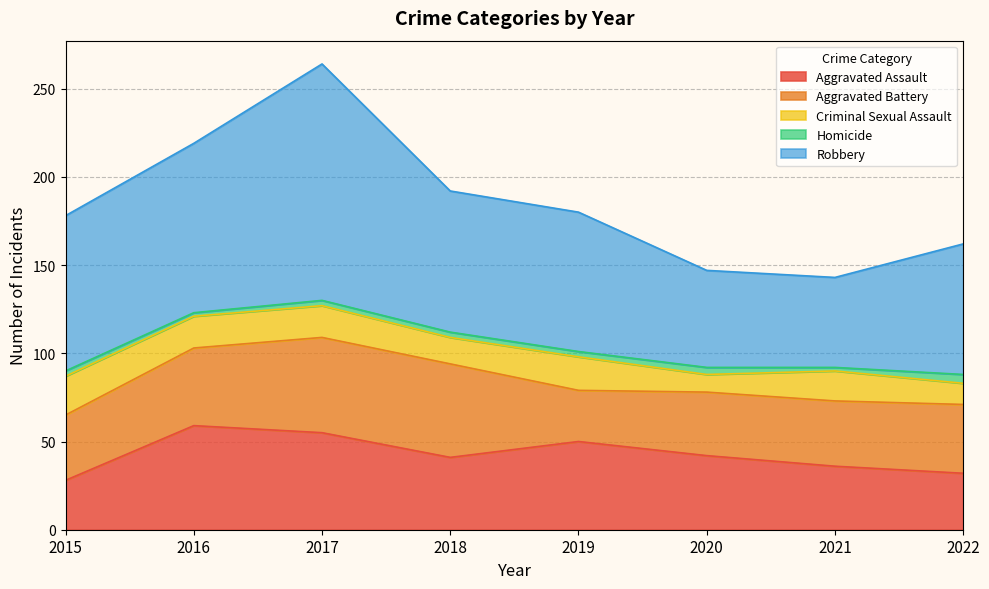

Is it true that Robbery equals 89 at 2020?

False